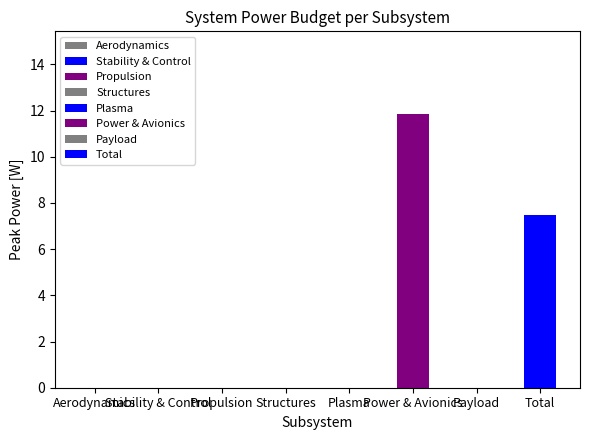

How many data points are above 0?

2